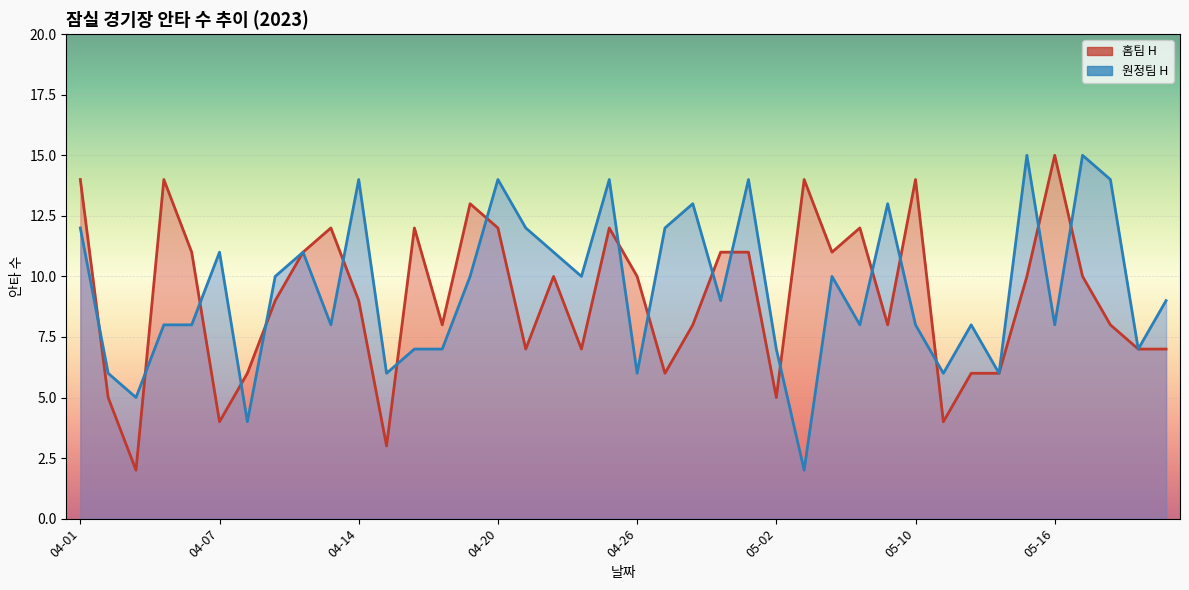

What is the difference between the second highest and second lowest values in the 원정팀 H series?

11